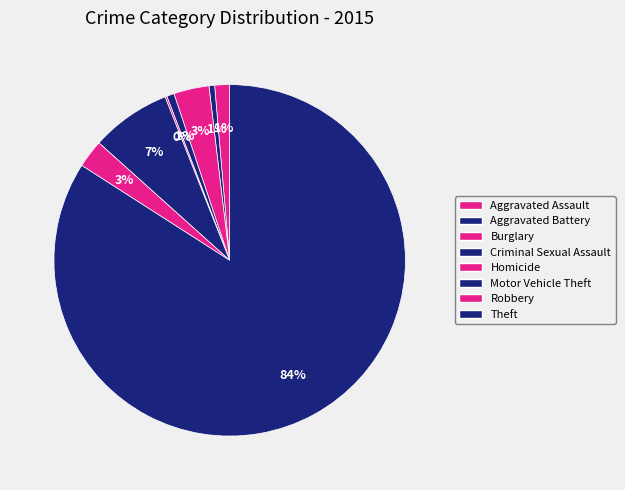

Which category has the biggest portion of the pie?

Theft